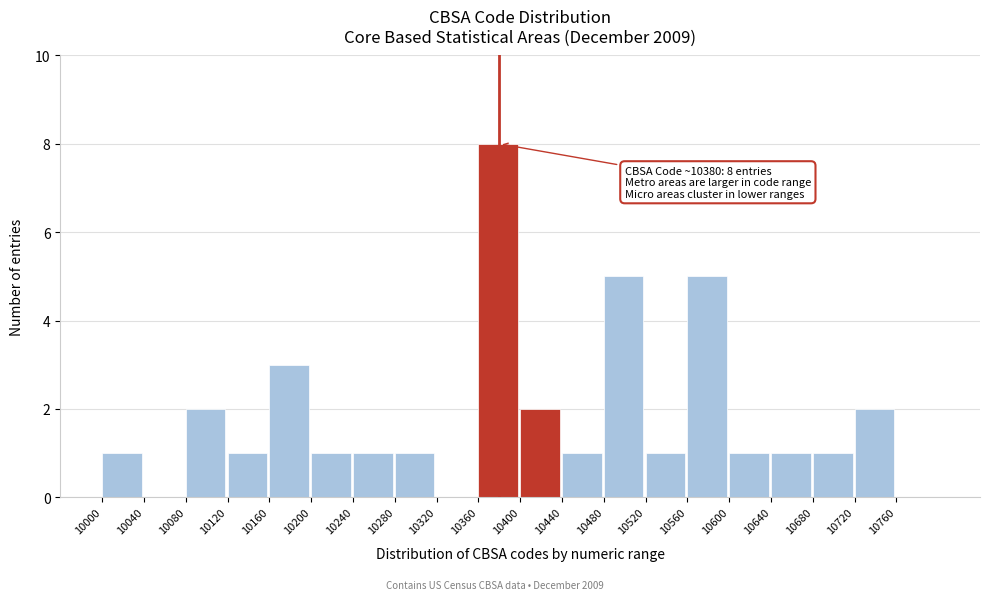

Over which range of the x-axis is the bar tallest?

10360 to 10400